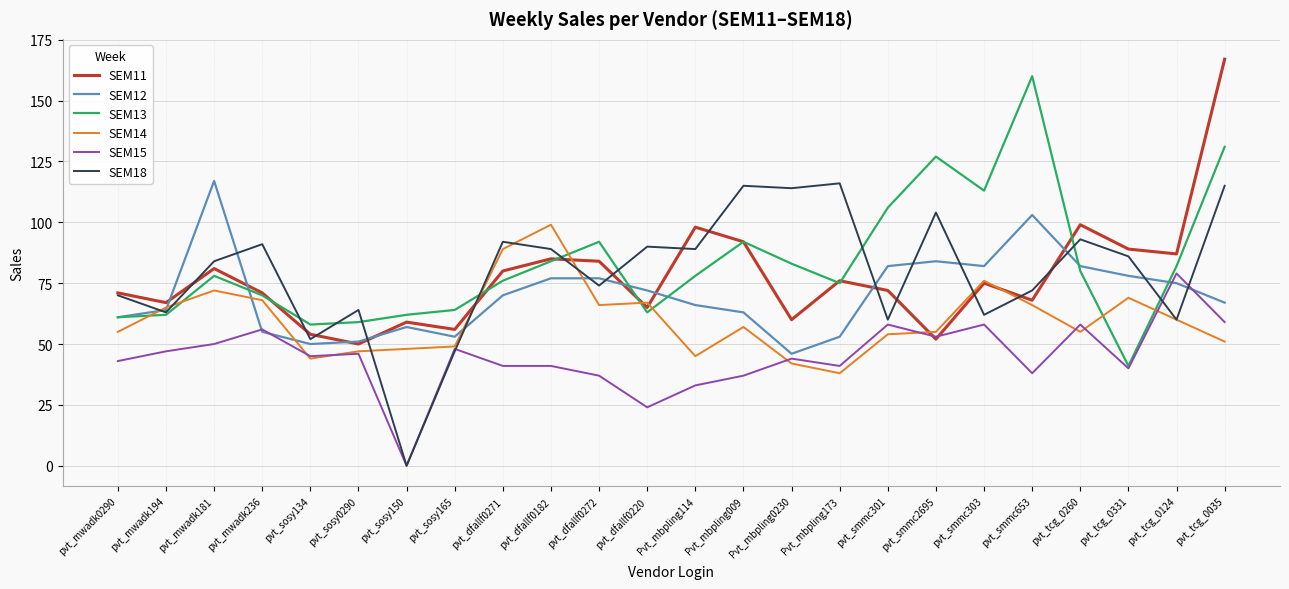

How many values in the SEM11 series are below 75?

12